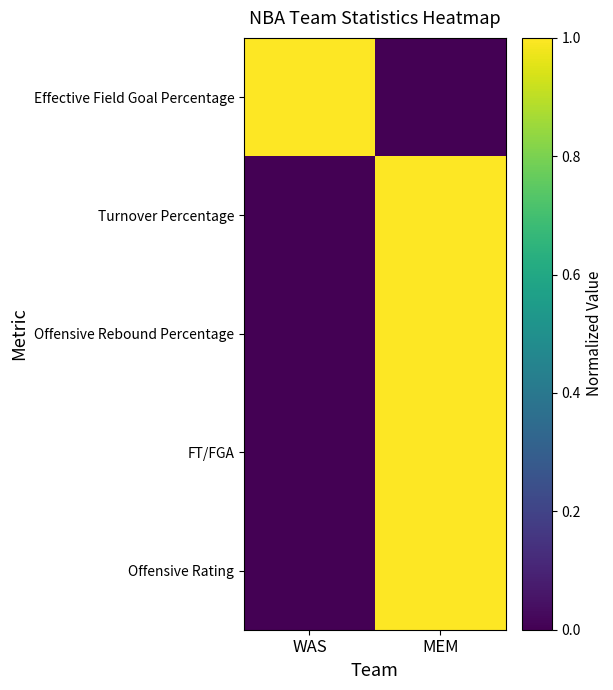

Which series has the largest total across all categories?

Effective Field Goal Percentage